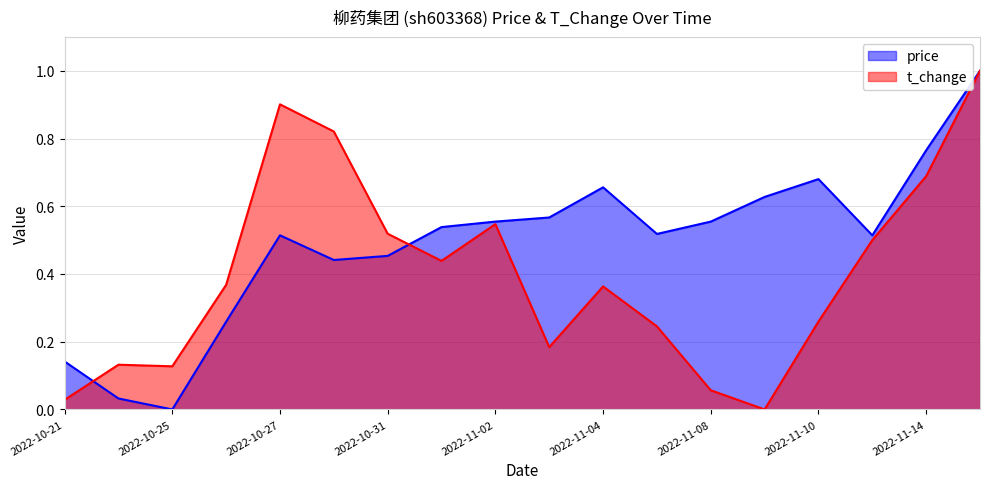

How many interior local peaks does the price series have?

3